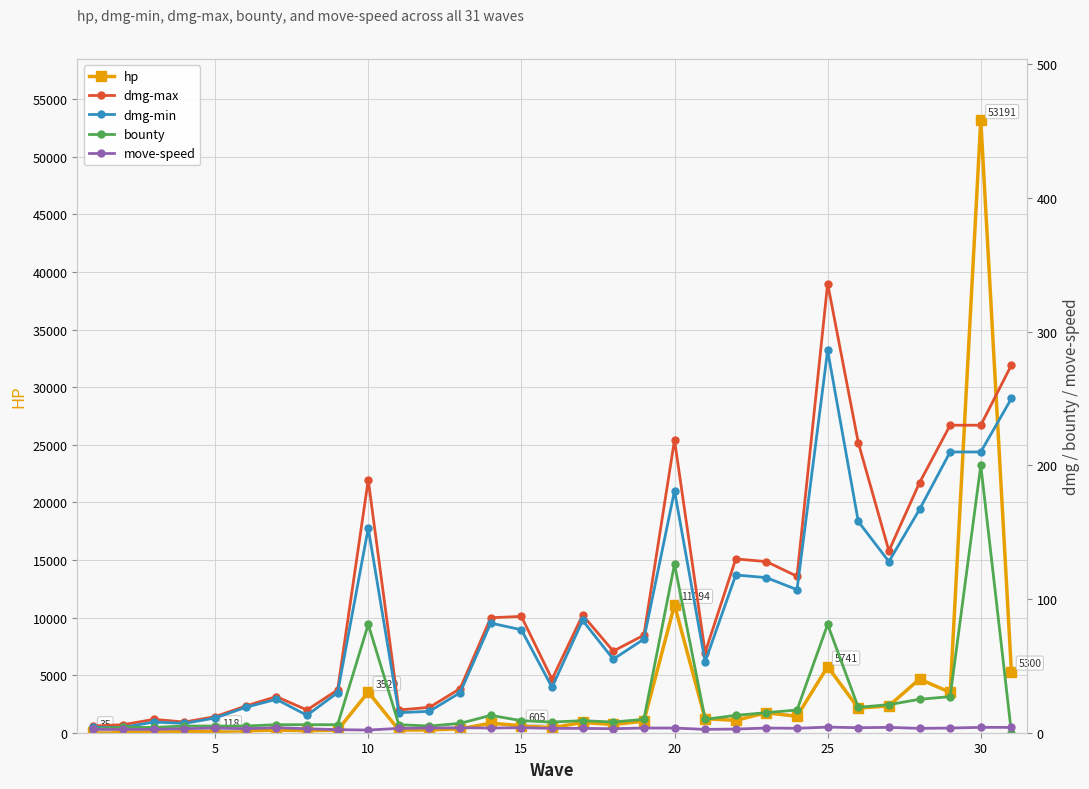

What is the highest value of the hp series?

53191